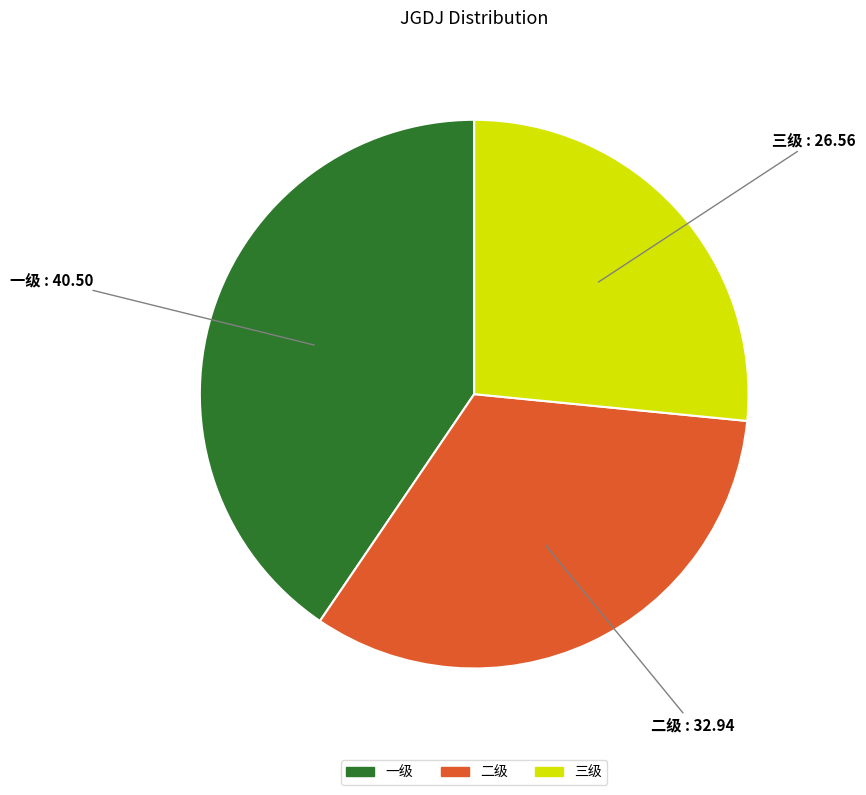

Is the sum of 二级 and 一级 greater than half?

Yes